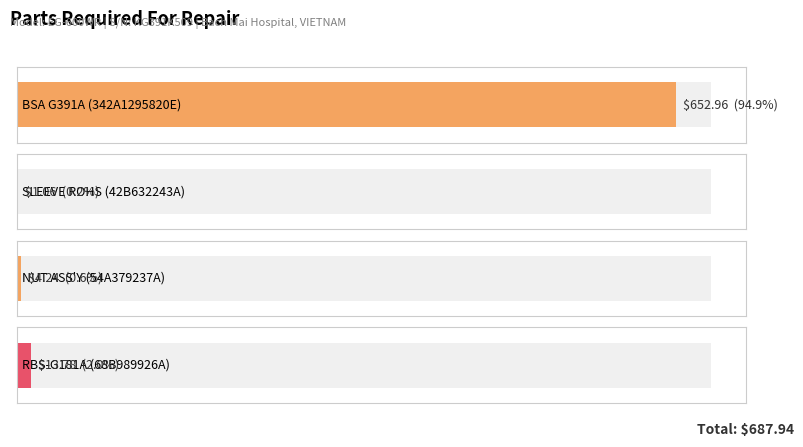

What is the ratio of the value at SLEEVE ROHS to the value at NUT ASS'Y?

0.2